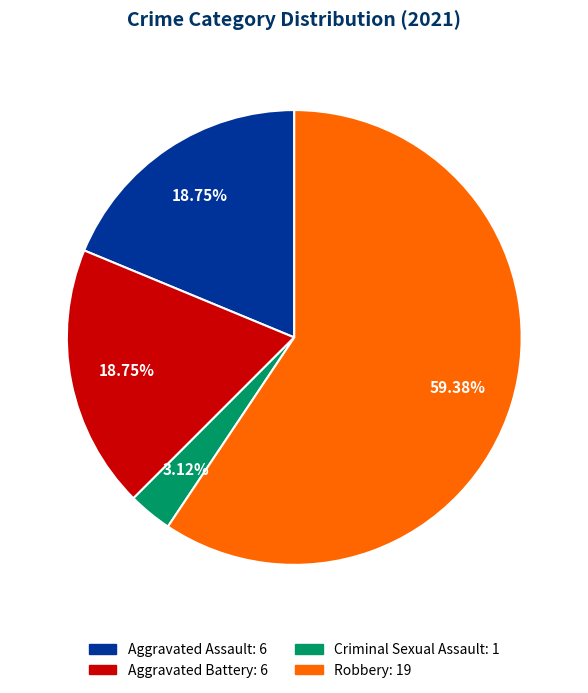

Is there a majority slice in this chart?

Yes